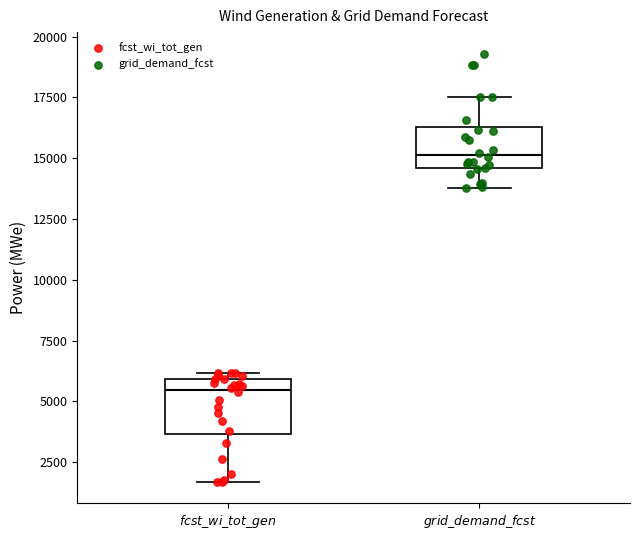

Reading left to right, transcribe this box plot: for each box, give where its median line is, the range the box spans, and where its two whiskers end, as read against the y-axis. The values are not printed on the chart, so give them approximately, as read against the axis.

$\it{fcst\_wi\_tot\_gen}$: median 5500, box 3500 to 6000, whiskers 1500 to 6000 (just above the box's upper edge)
$\it{grid\_demand\_fcst}$: median 15000, box 14500 to 16500, whiskers 14000 to 17500